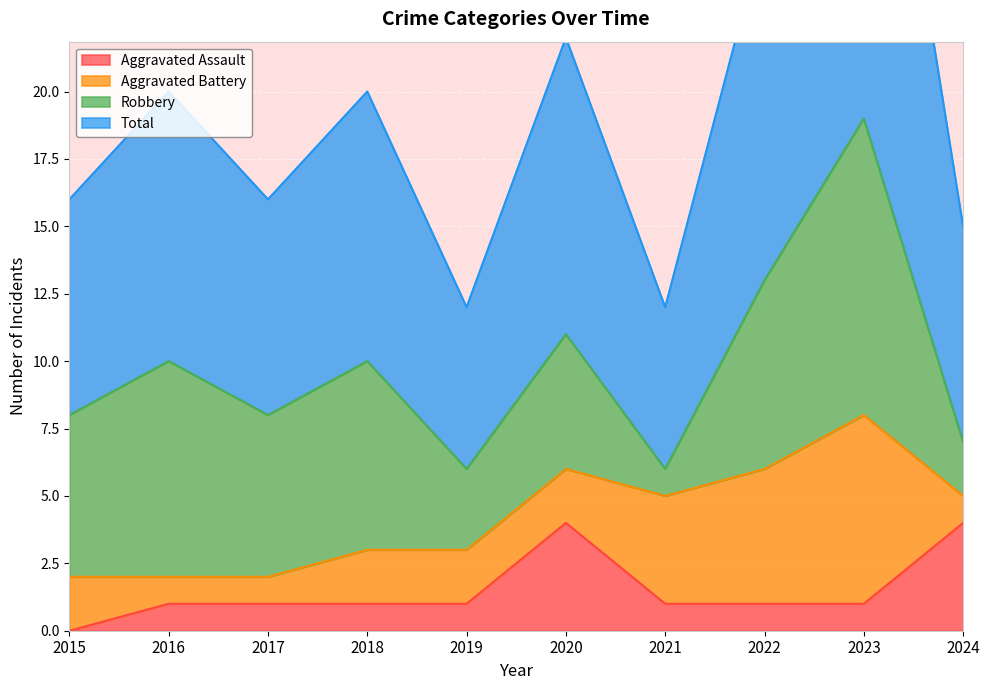

True or false: Aggravated Assault and Total cross at least once.

False